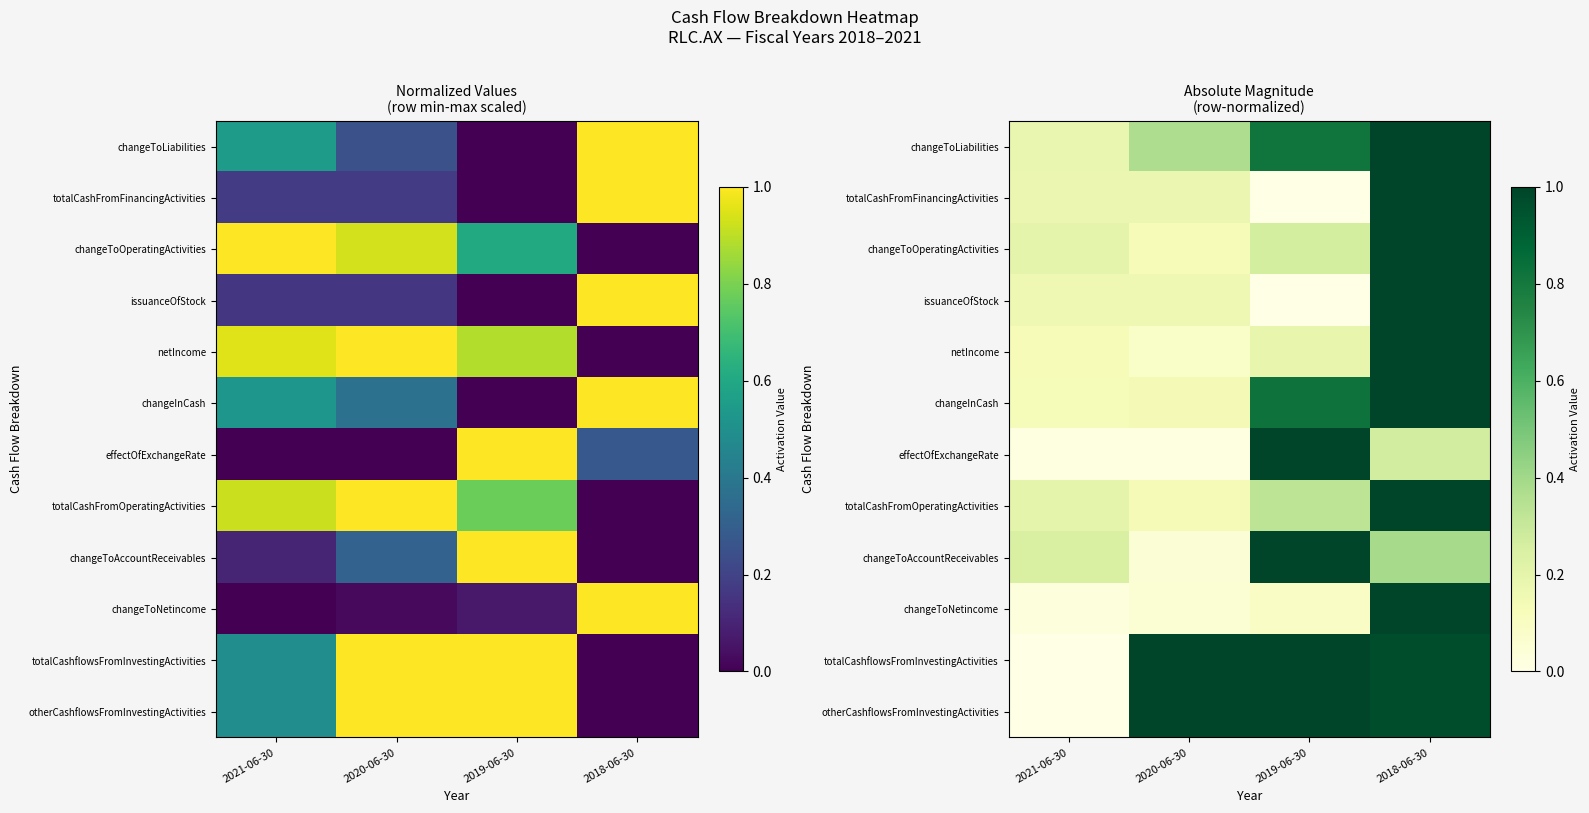

Count the totalCashFromOperatingActivities values in the range 0 to 1.

4